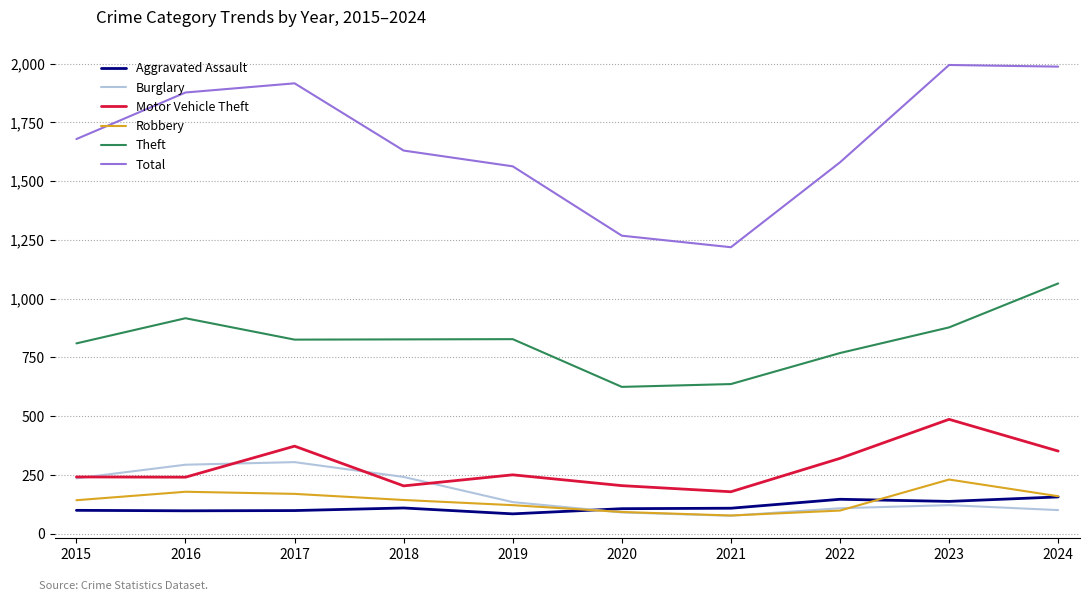

Is the value of Robbery at 2024 greater than the value of Motor Vehicle Theft at 2018?

No